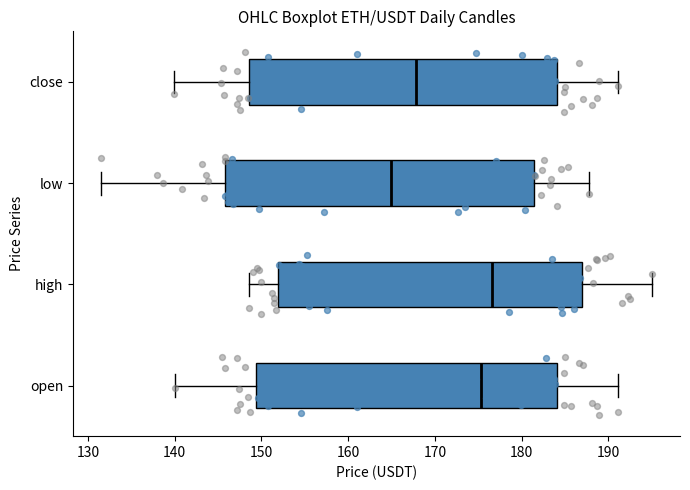

Reading bottom to top, transcribe this box plot: for each box, give where its median line is, the range the box spans, and where its two whiskers end, as read against the x-axis. The values are not printed on the chart, so give them approximately, as read against the axis.

open: median 175, box 149 to 184, whiskers 140 to 191
high: median 177, box 152 to 187, whiskers 149 to 195
low: median 165, box 146 to 181, whiskers 131 to 188
close: median 168, box 149 to 184, whiskers 140 to 191